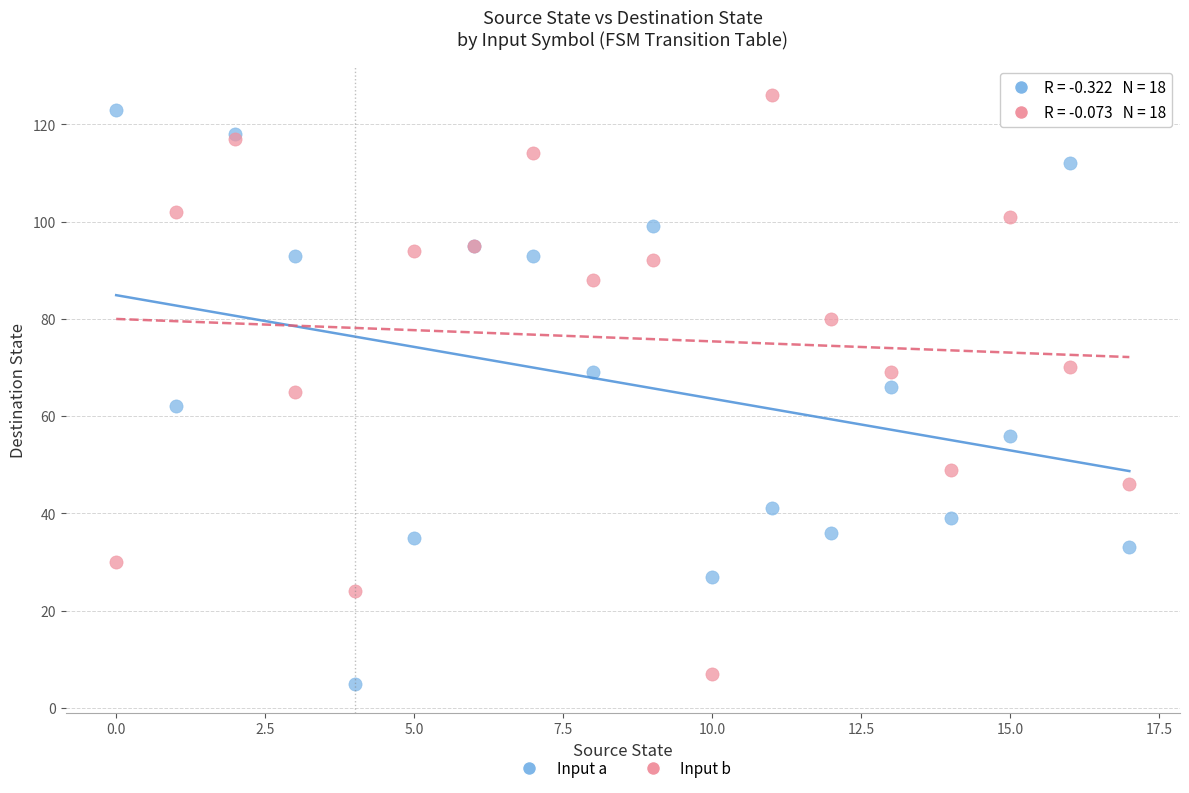

What are all the series names shown in the legend?

Input a, Input b